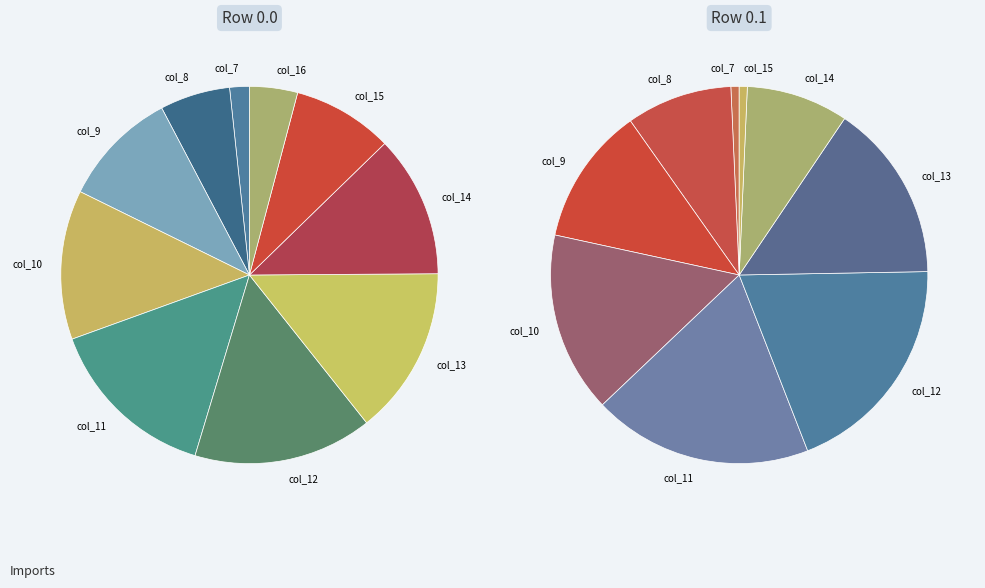

Which category has the biggest portion of the pie?

col_12